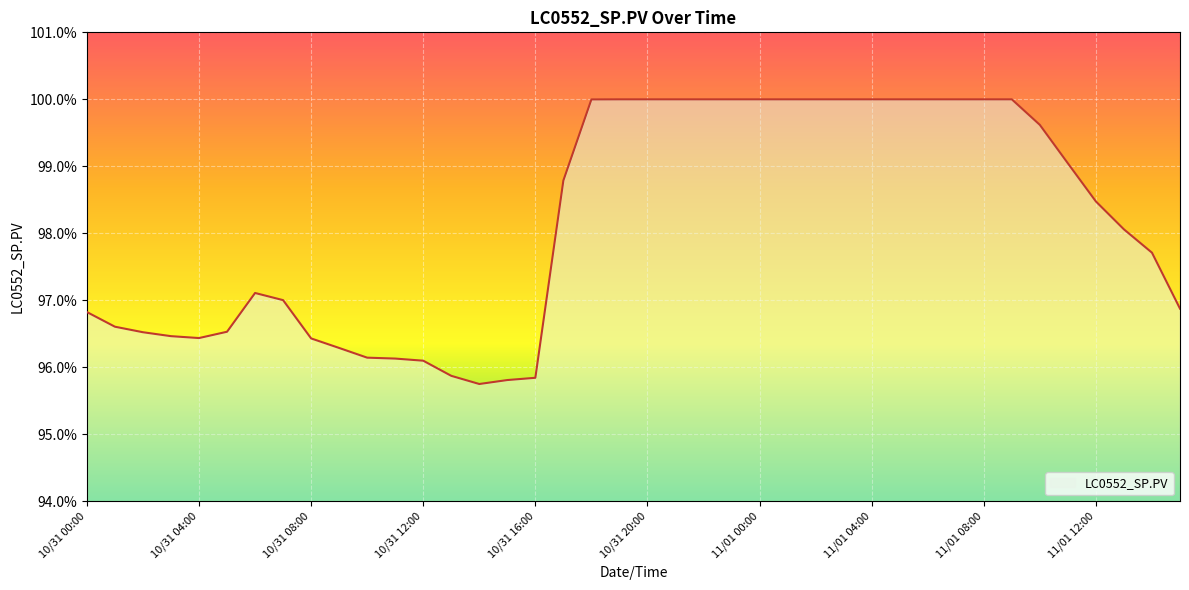

What is the difference between the maximum and second lowest values?

4.2